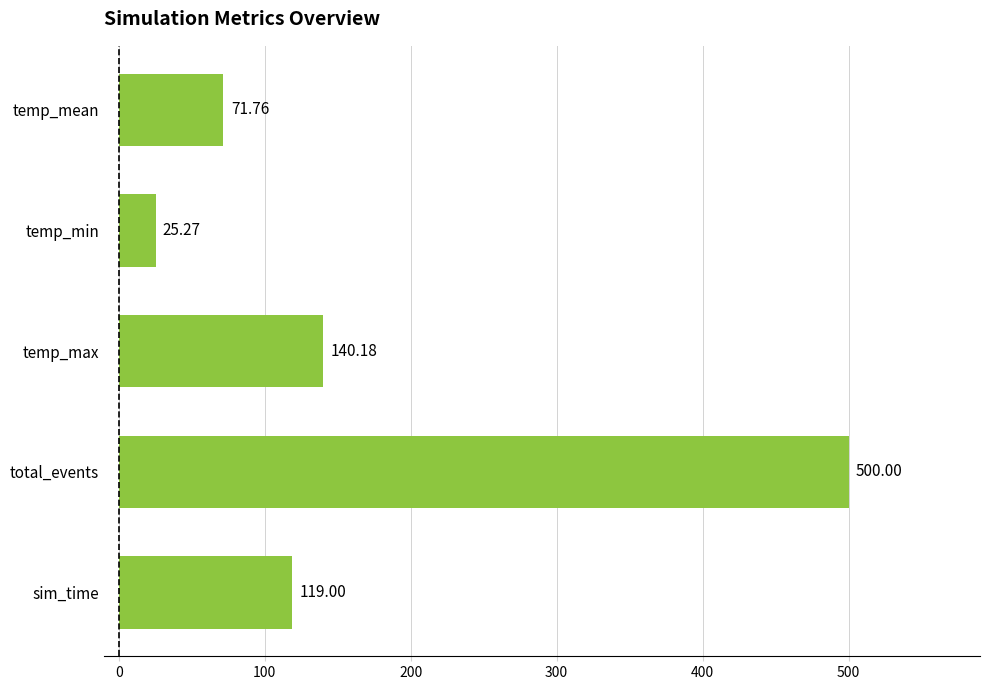

What is the change in value from temp_min to total_events?

+474.7